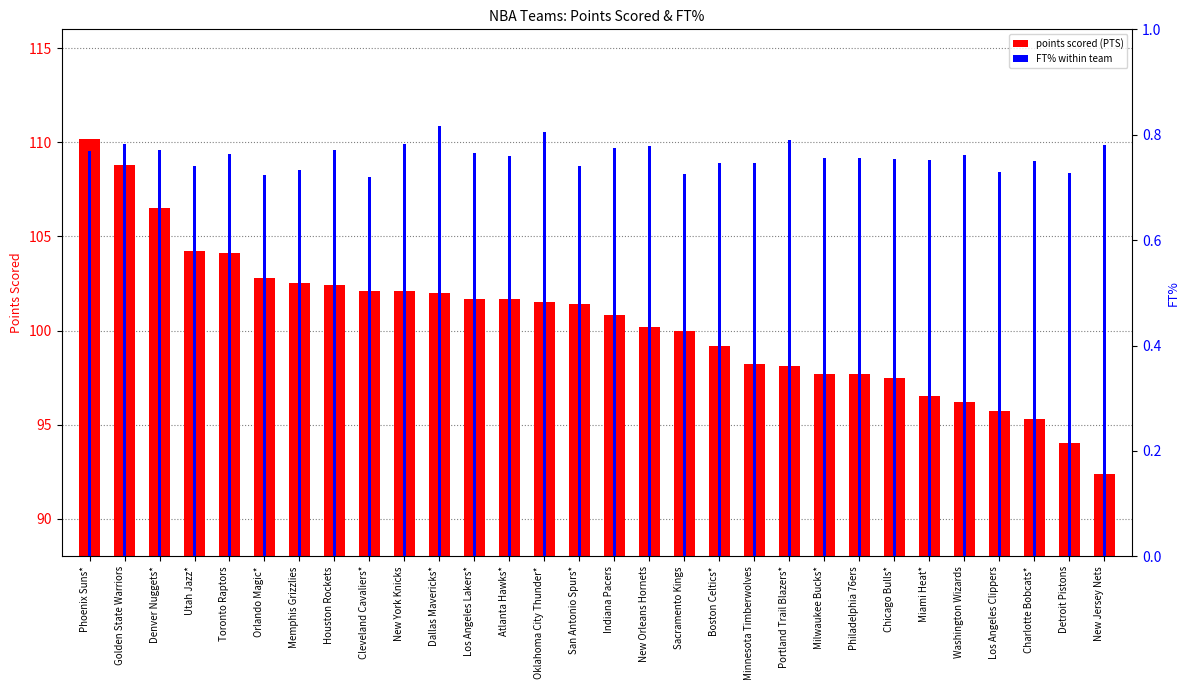

The value of points scored (PTS) at Indiana Pacers is 32.2. True or false?

False